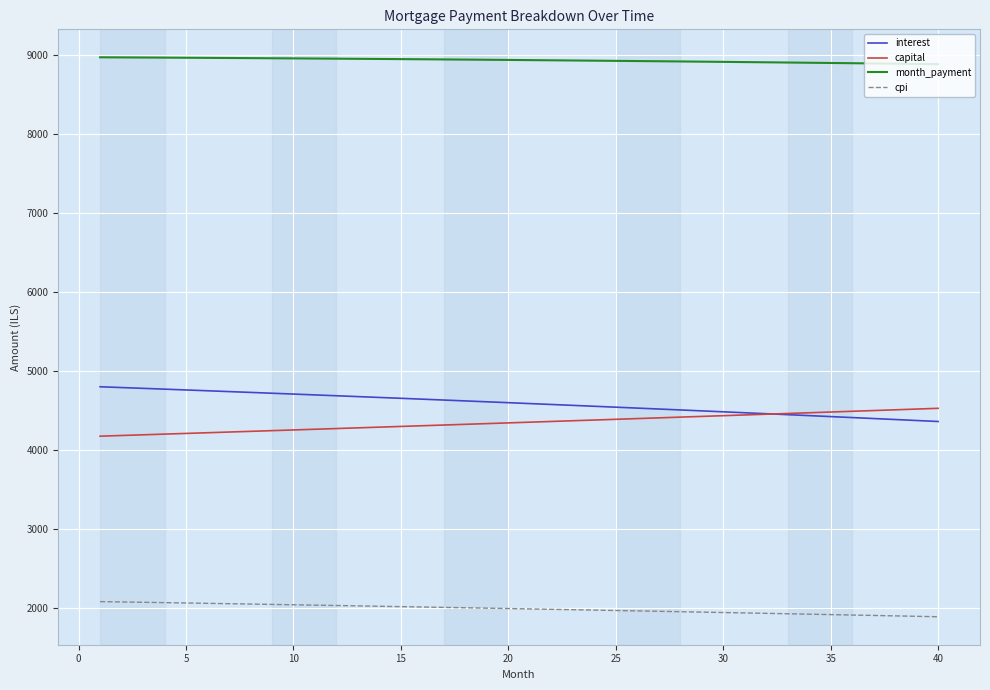

How many lines are shown in the chart?

4